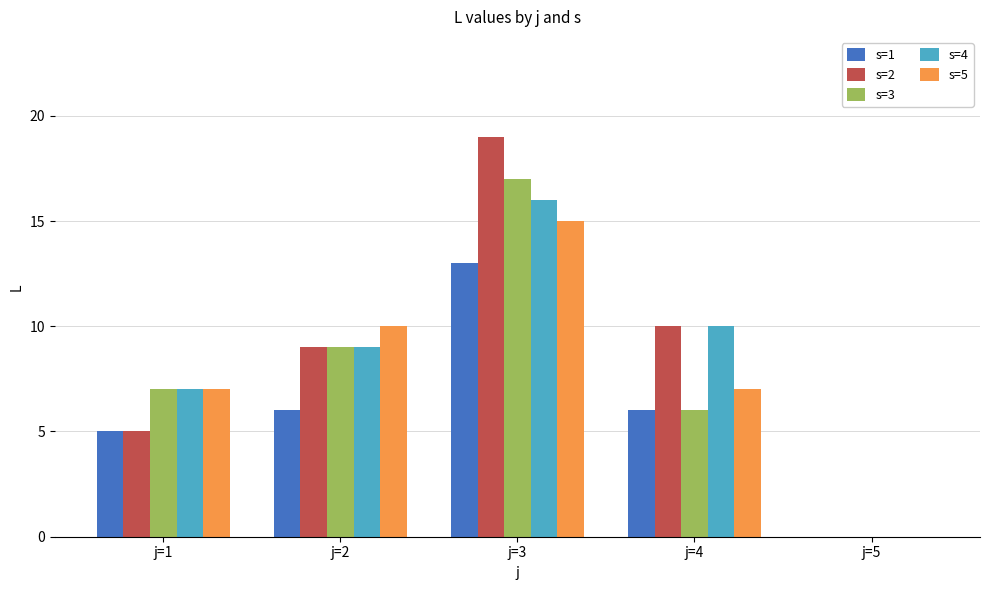

True or false: s=4 has a value of 3 at j=3.

False